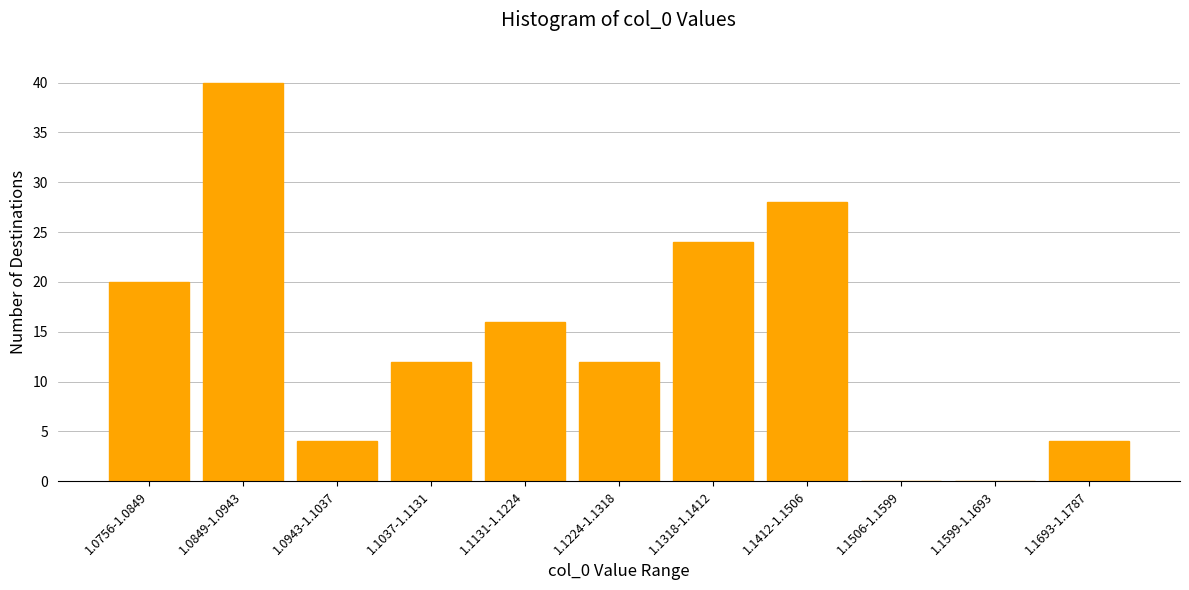

Reading left to right, transcribe all the data shown in this chart.

1.0756-1.0849=20	1.0849-1.0943=40	1.0943-1.1037=4	1.1037-1.1131=12	1.1131-1.1224=16	1.1224-1.1318=12	1.1318-1.1412=24	1.1412-1.1506=28	1.1506-1.1599=0	1.1599-1.1693=0	1.1693-1.1787=4